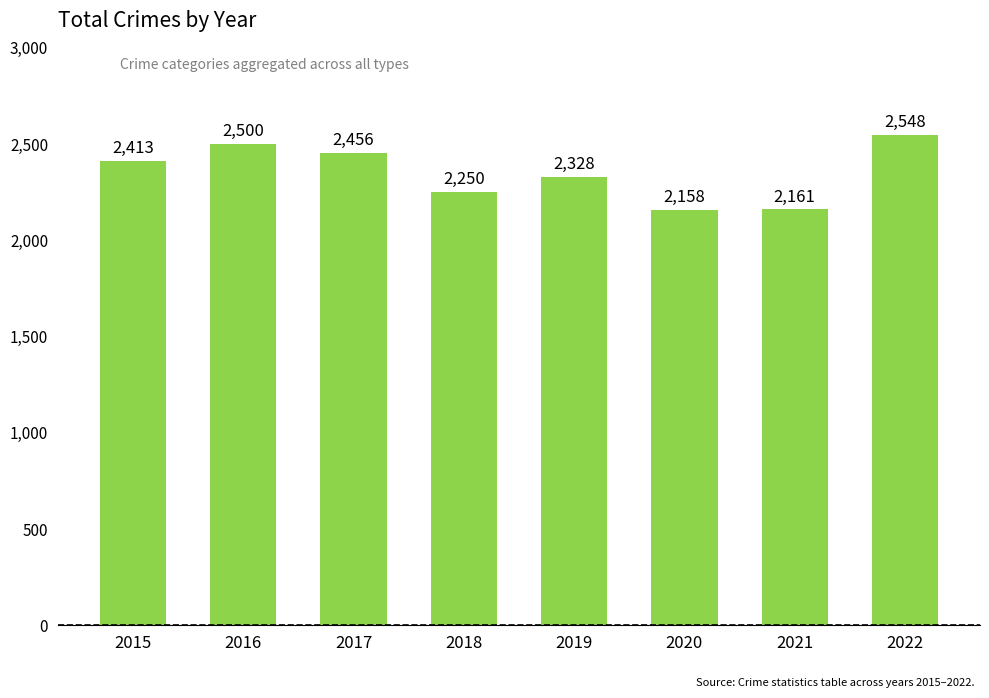

List the labels in order of value, largest first.

2022, 2016, 2017, 2015, 2019, 2018, 2021, 2020